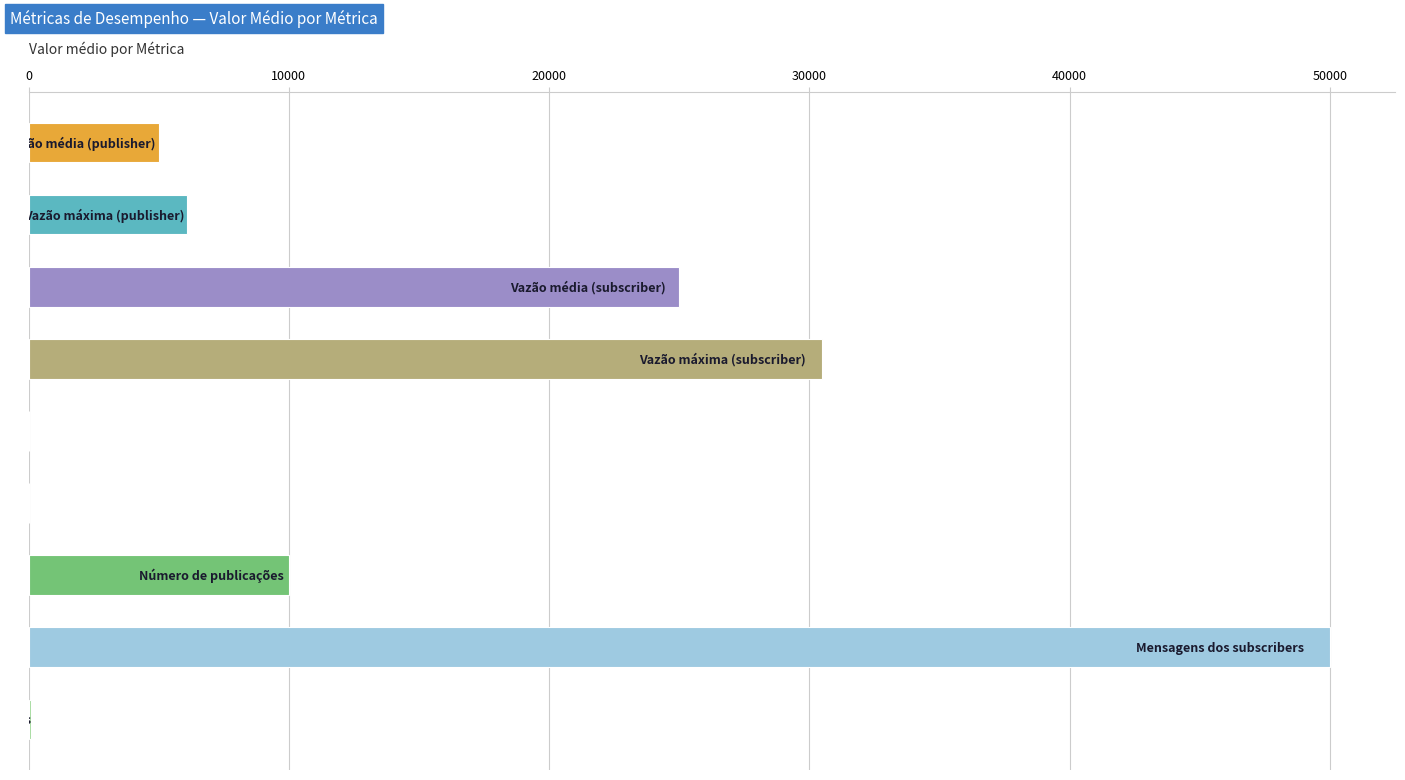

What is the sum of all values?

126685.2